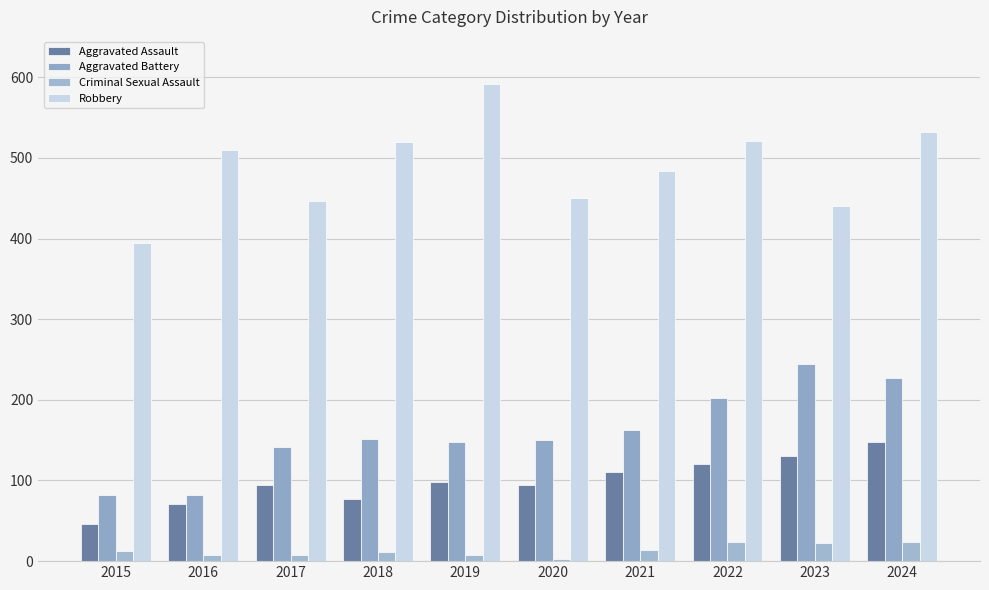

True or false: Aggravated Battery has a value of 82 at 2016.

True